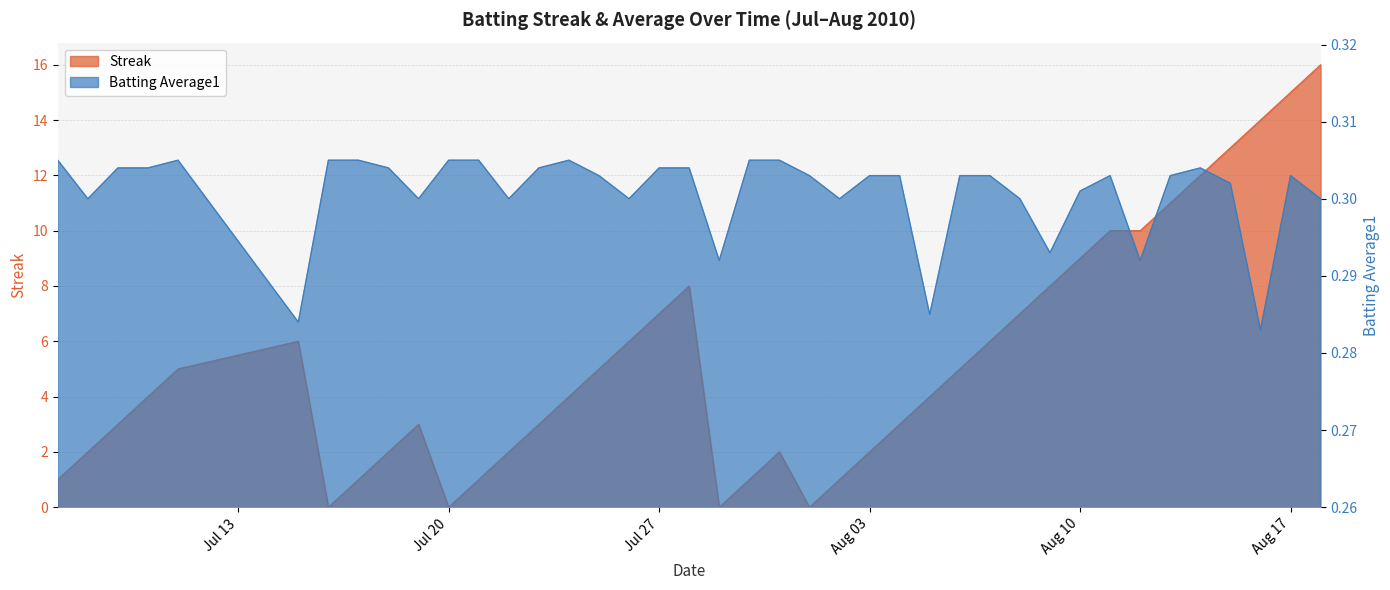

The value of Streak at 2010-07-09 is 3.0. True or false?

True